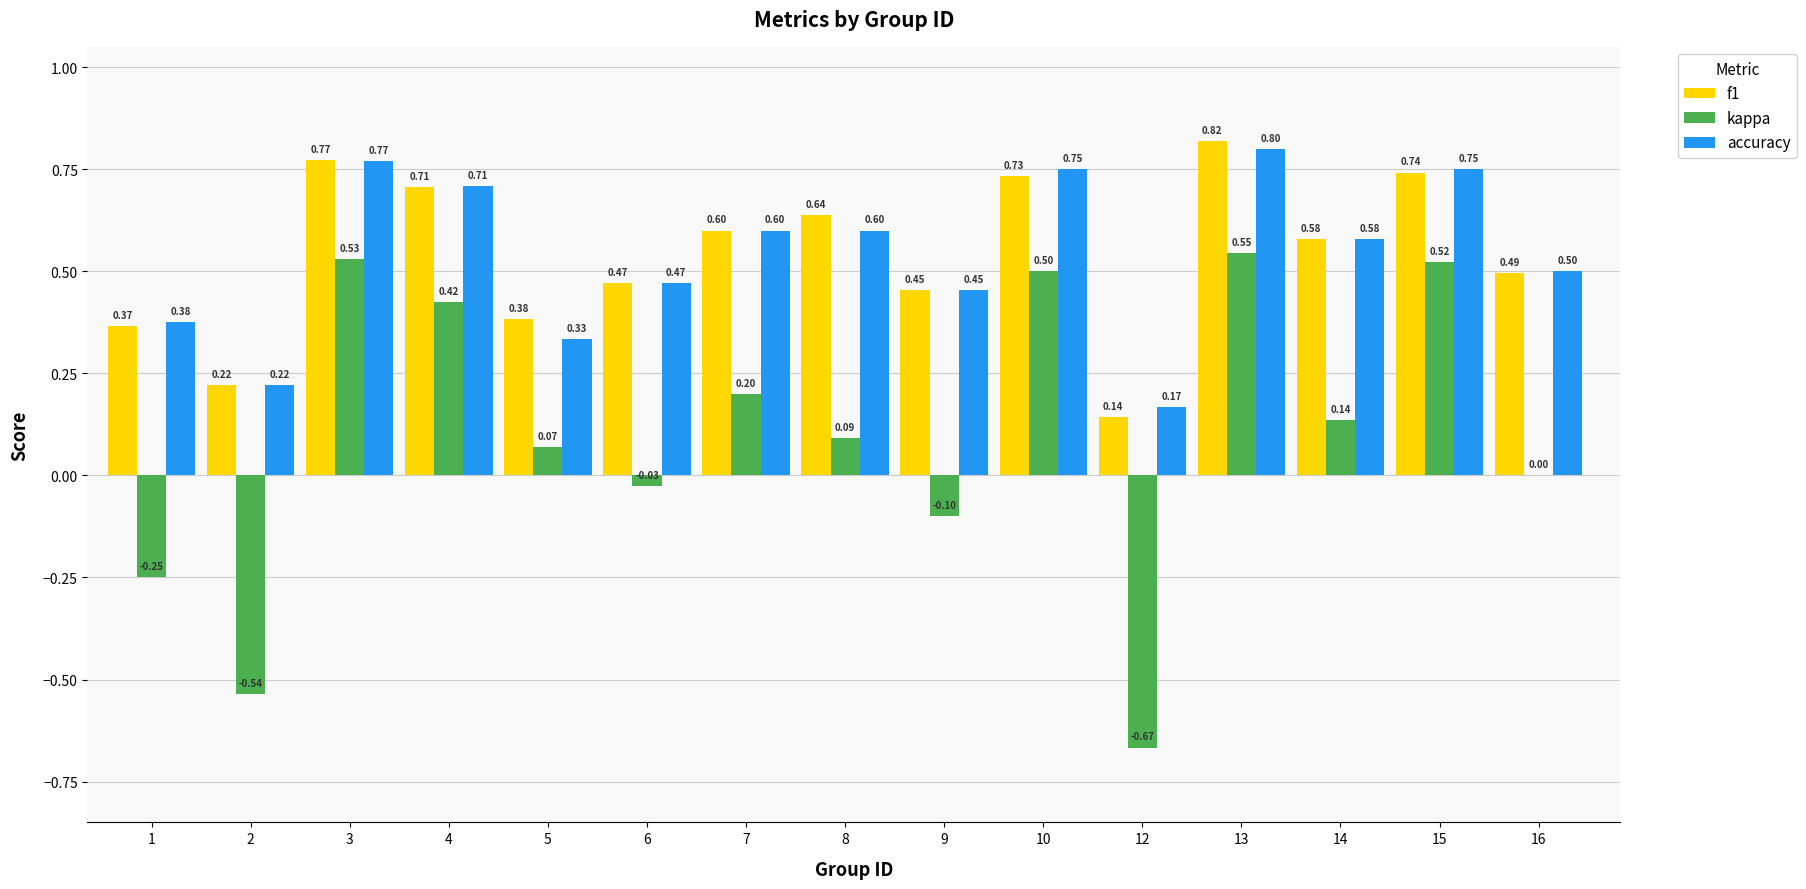

Where is kappa nearest to the value 0?

16